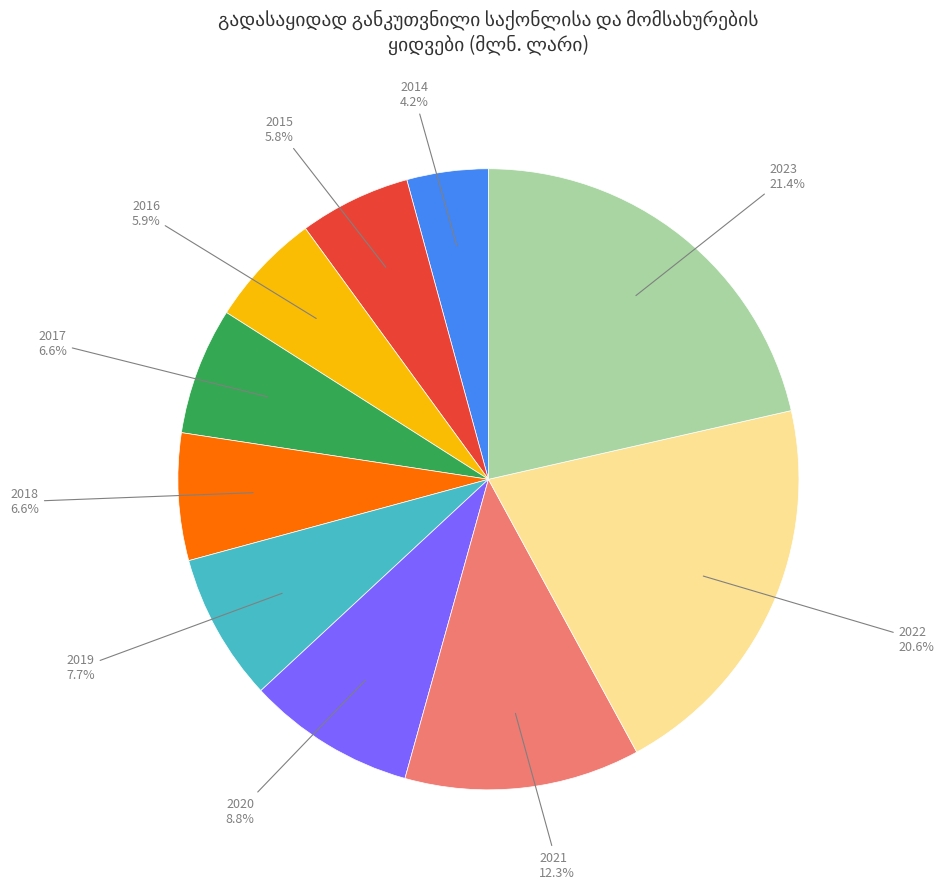

Is there a majority slice in this chart?

No